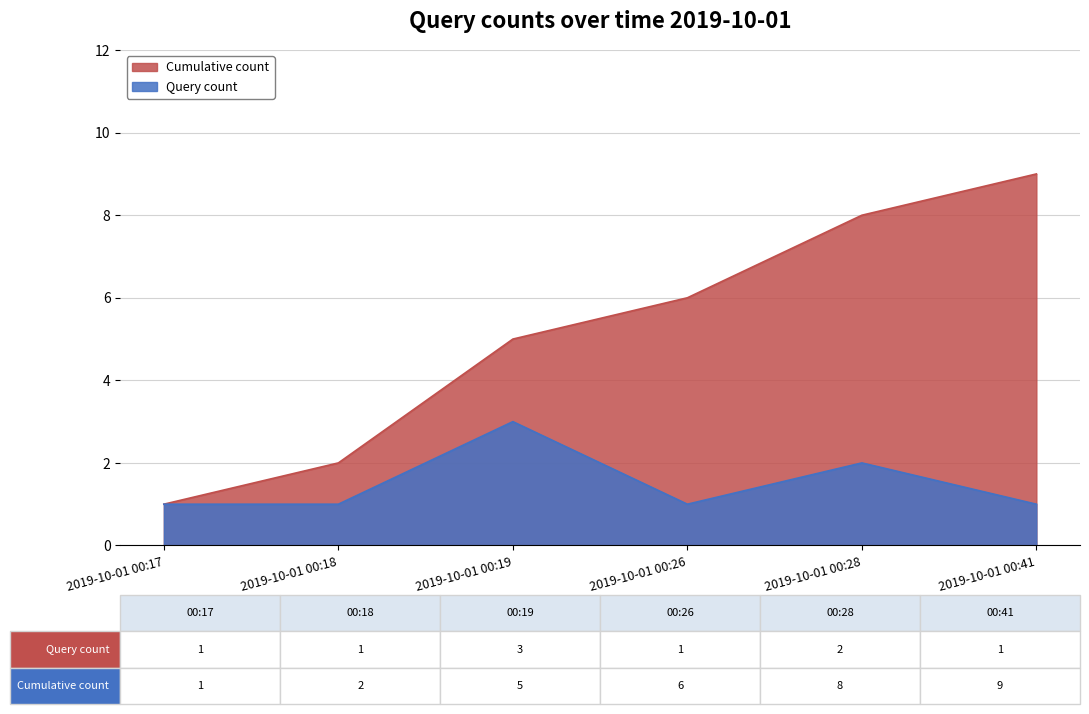

Which category has the lowest value across all series?

2019-10-01 00:17